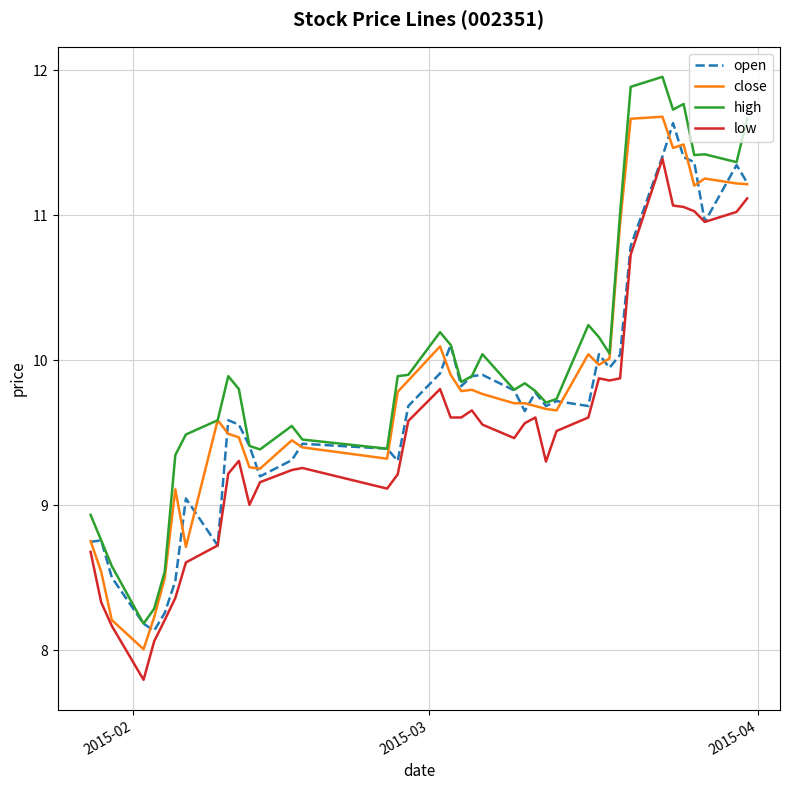

What is the highest value of the close series?

11.7